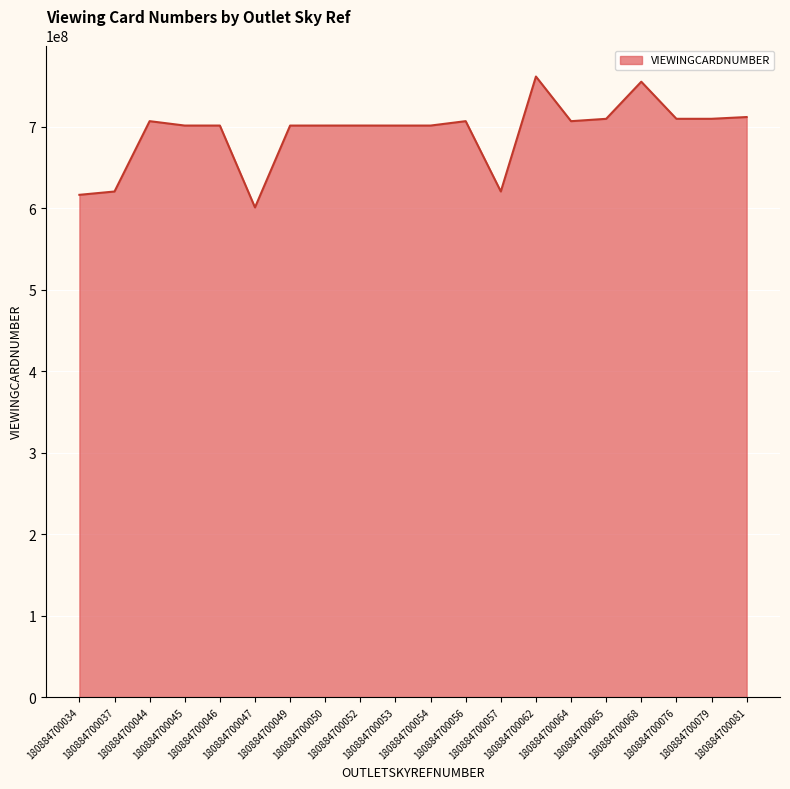

The value at 180884700079 is 992004653. True or false?

False